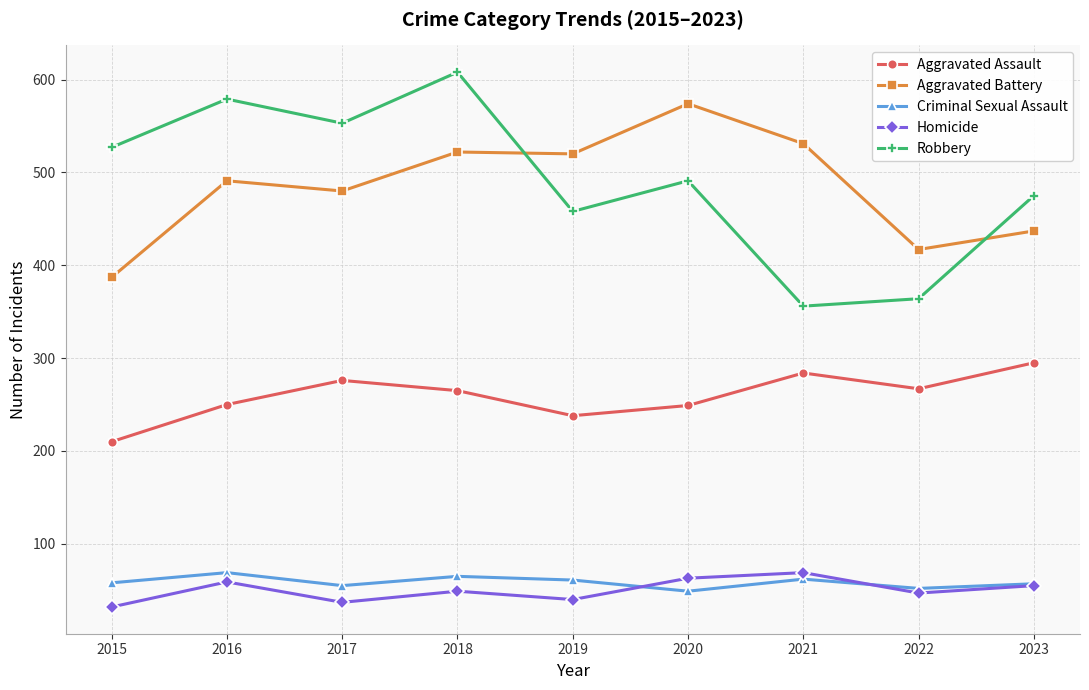

At which category does Robbery reach its first local valley?

2017